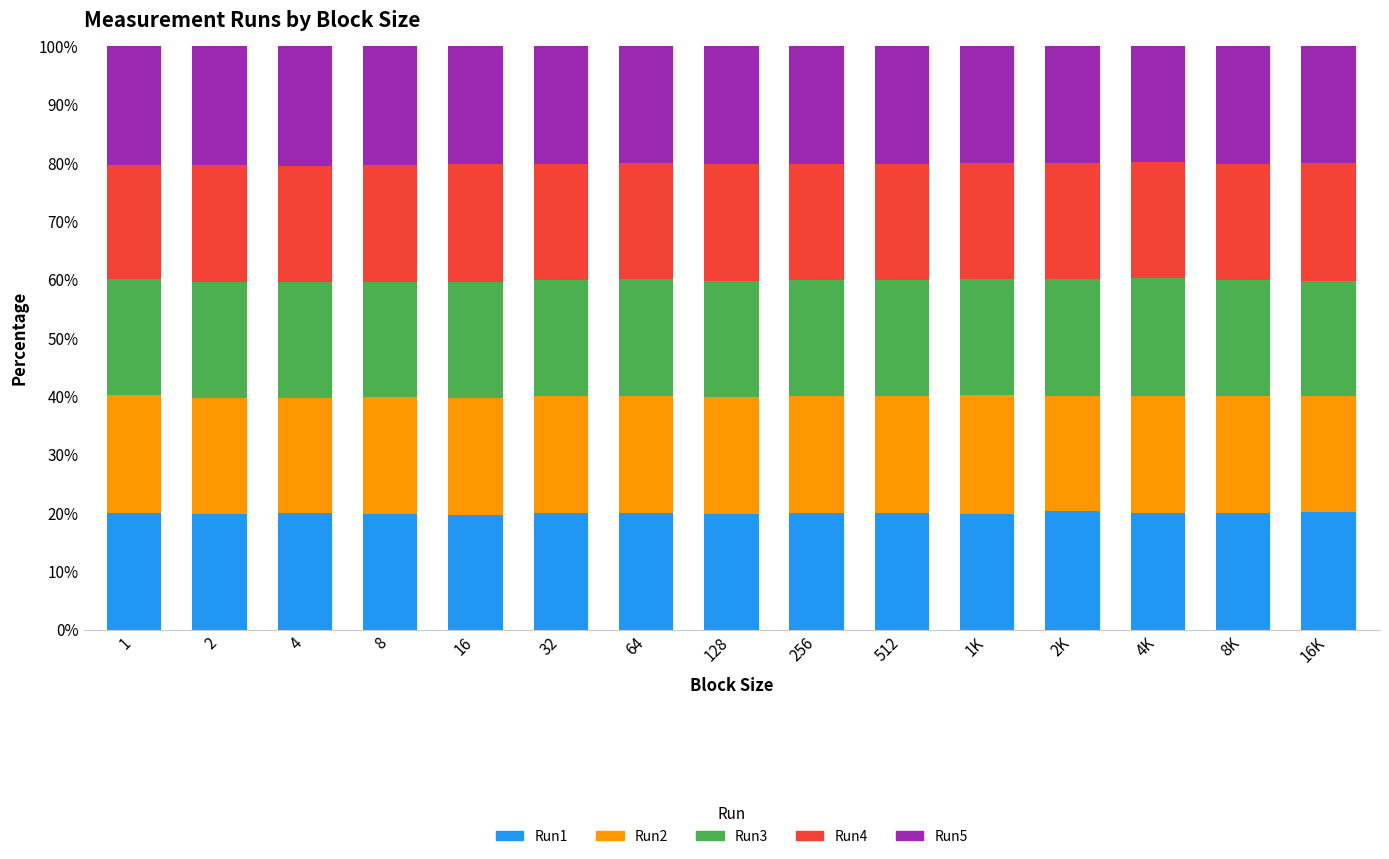

The value of Run1 at 8 is 31.0. True or false?

False